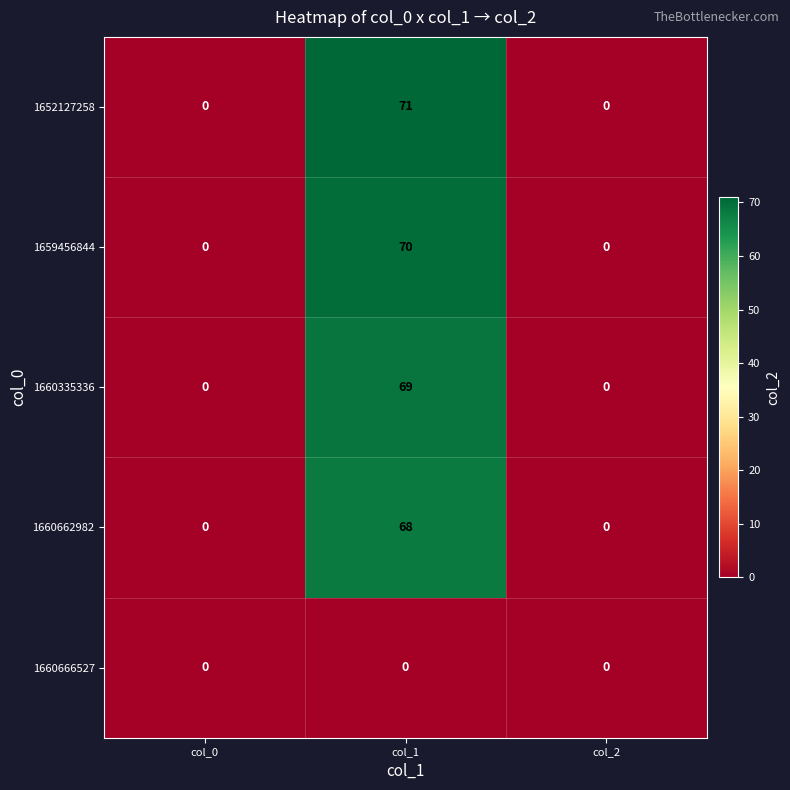

Is it true that 1659456844 equals 31 at col_2?

False